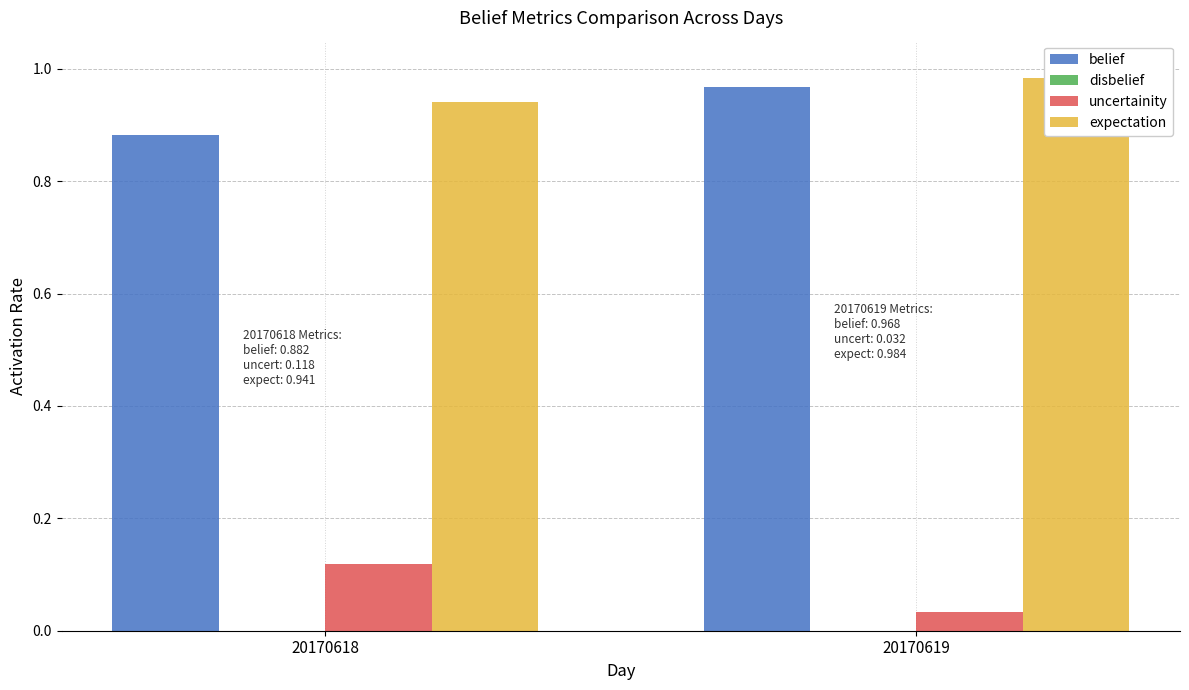

Rank the series by their maximum value, from highest to lowest.

expectation, belief, uncertainity, disbelief